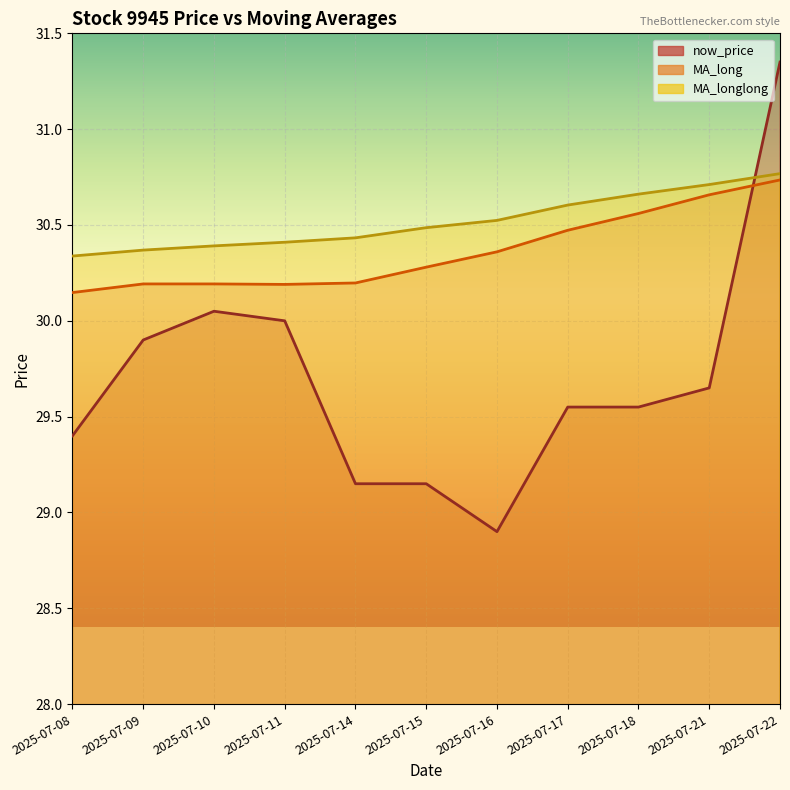

At 2025-07-14, list the series in order from smallest to largest.

now_price, MA_long, MA_longlong